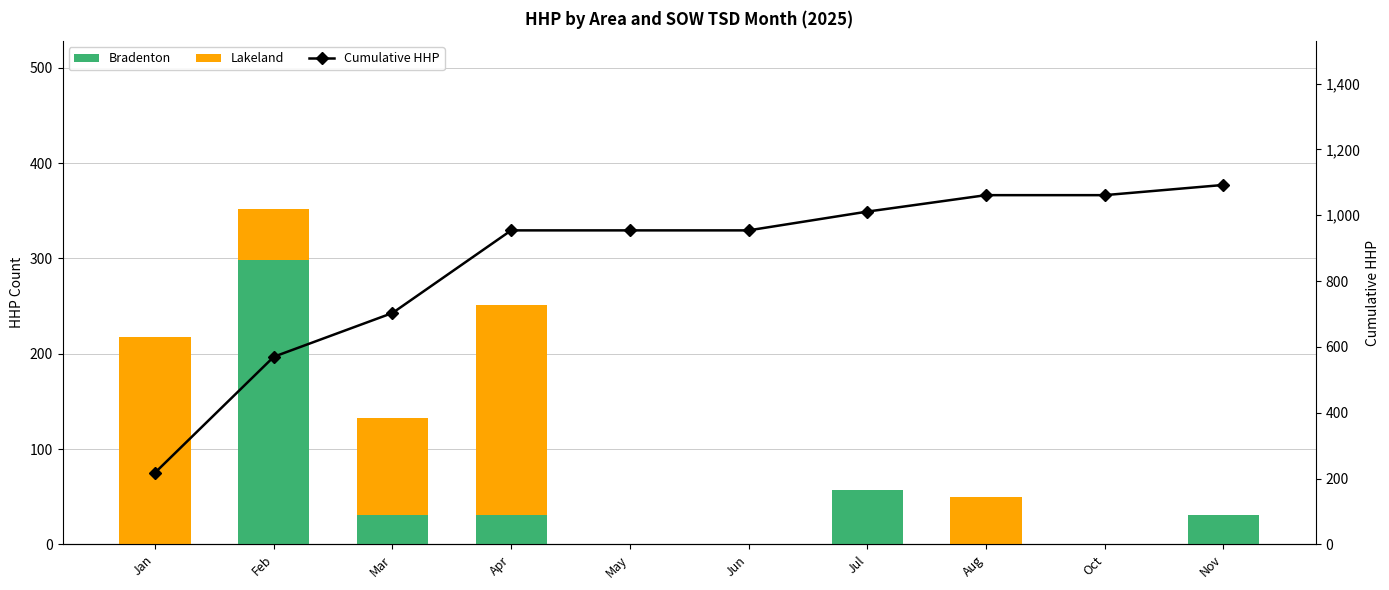

How many data points in Bradenton are above 31?

2